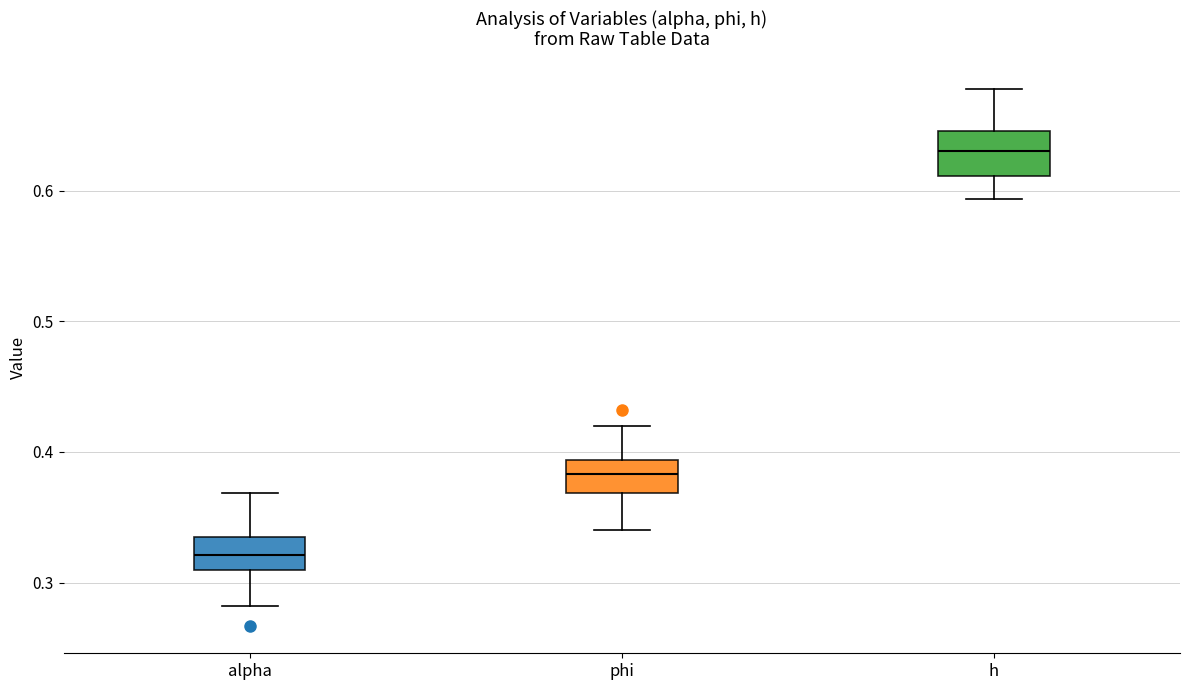

Which box has the highest median line?

h